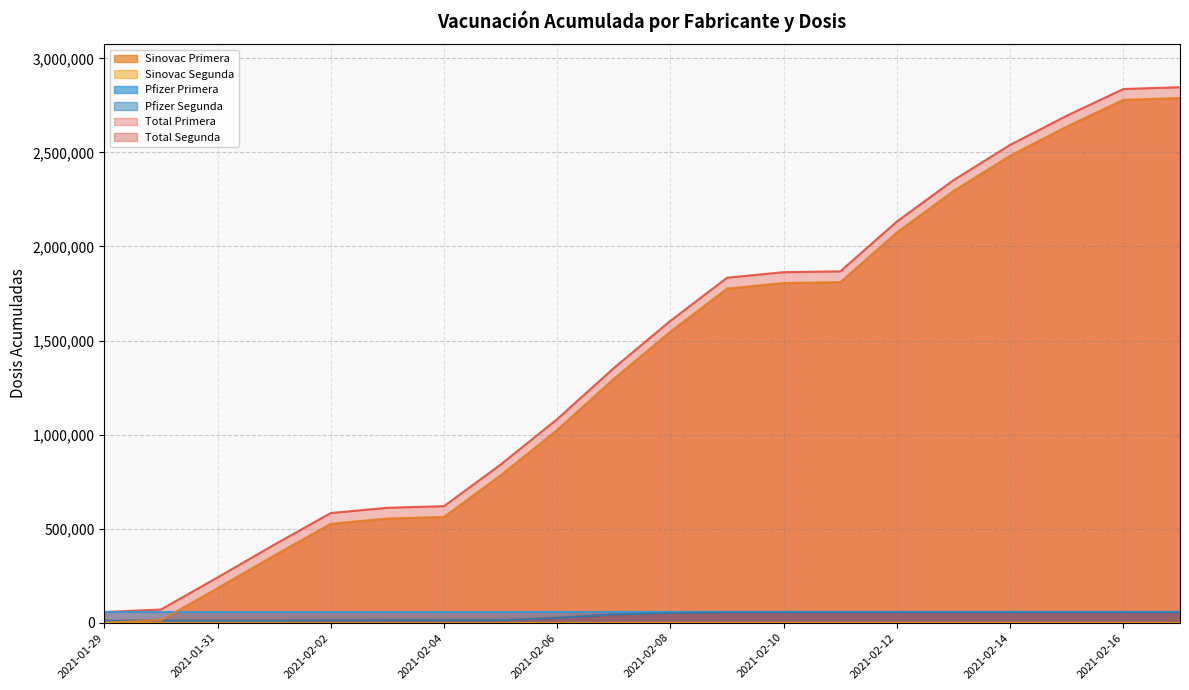

What is the sum of the Pfizer Segunda values at 2021-02-07 and 2021-02-12?

99972